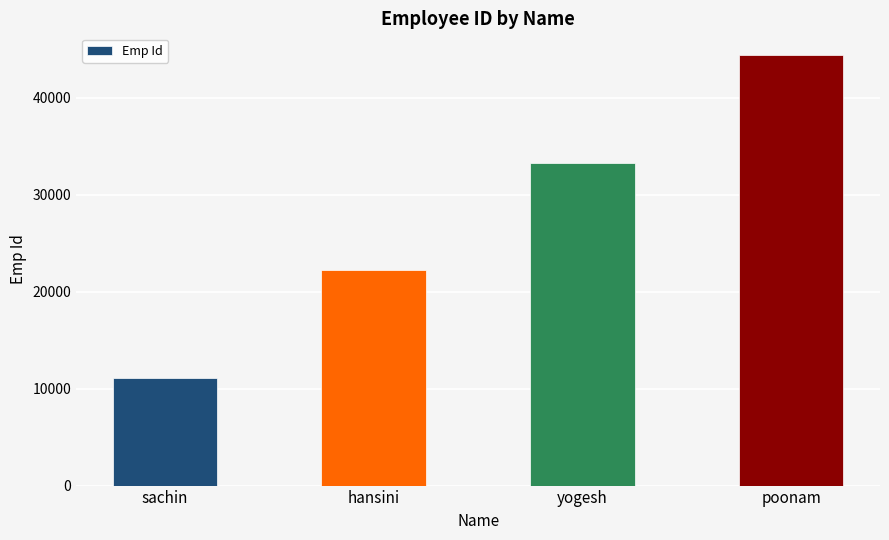

At which category does the chart reach its minimum across all series?

sachin